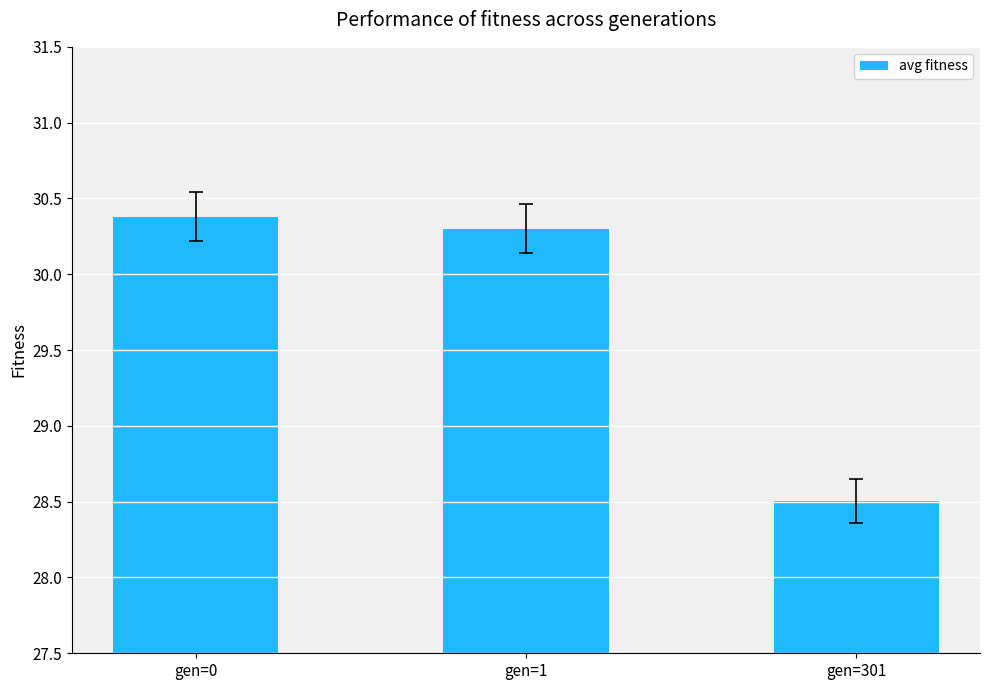

What is the value of the 2nd bar from the left?

30.3